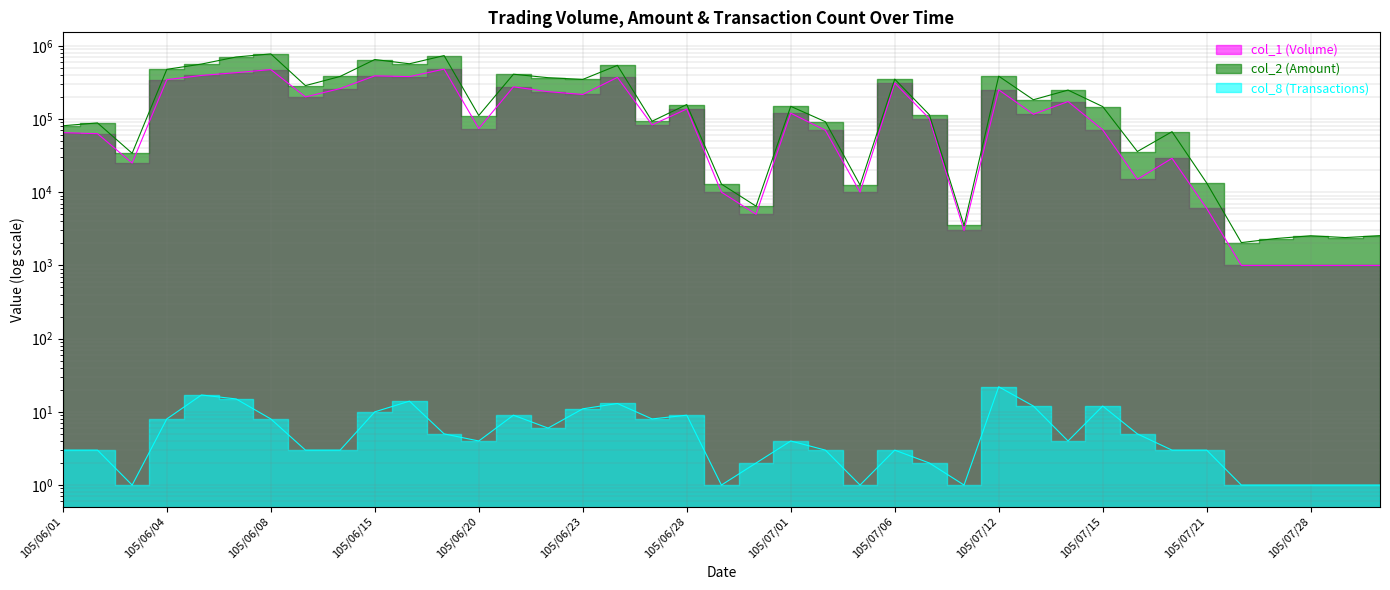

True or false: col_2 (Amount) and col_8 (Transactions) cross at least once.

False